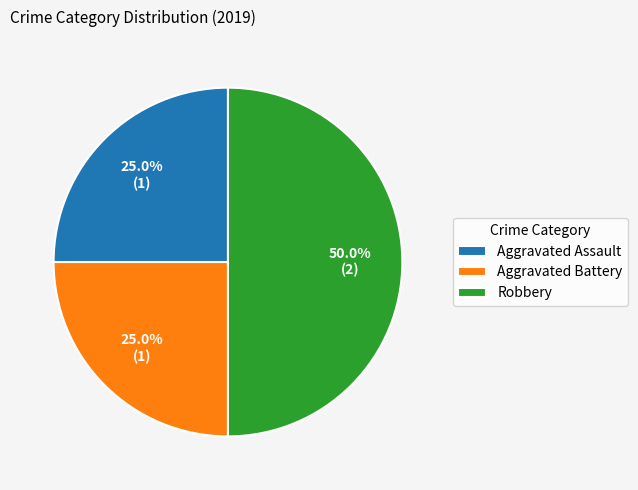

To the nearest percent, what is the difference between the Aggravated Assault and Robbery slice percentages?

25%